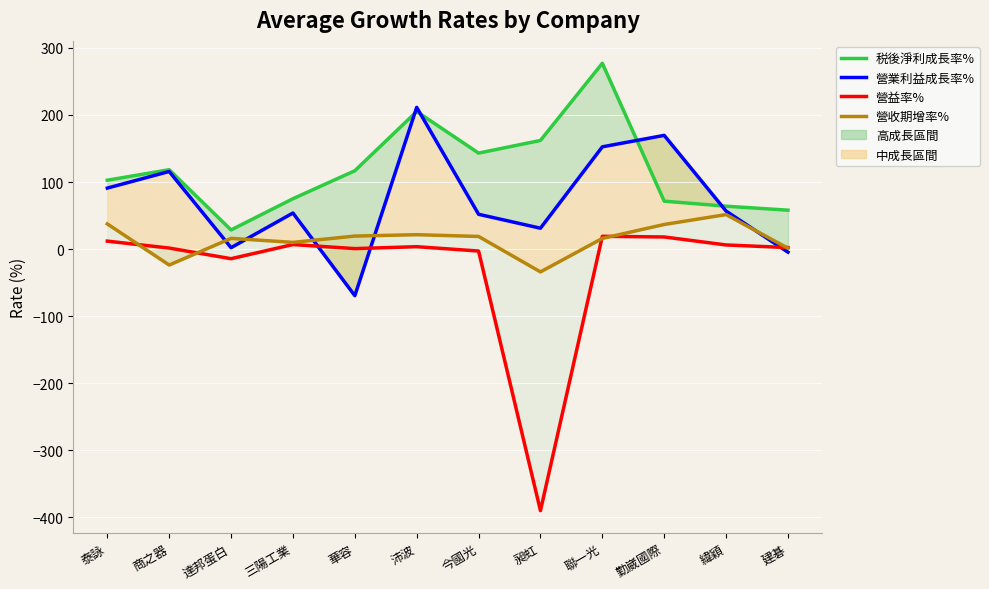

What is the minimum value shown in the chart?

-390.4